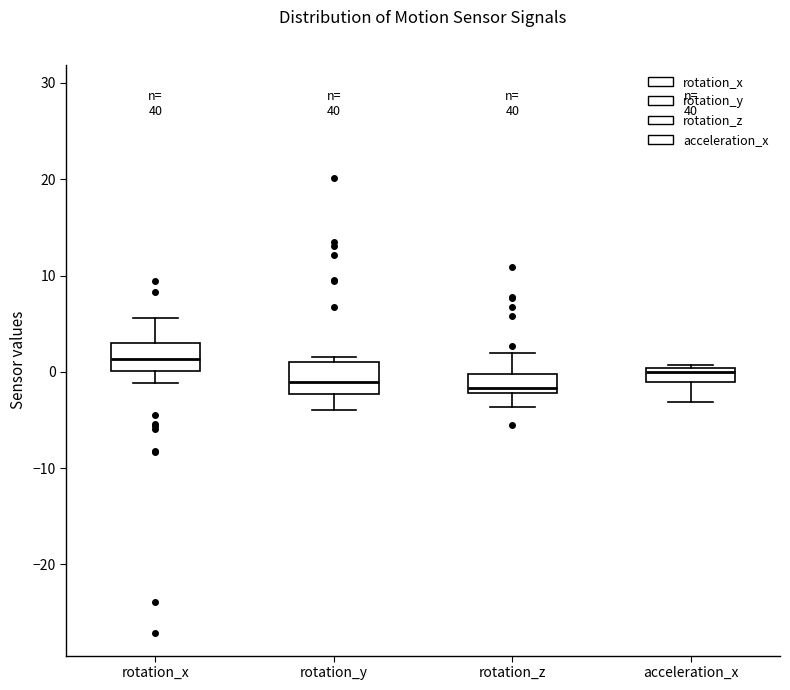

Where is the upper edge of the box for acceleration_x on the y-axis? The values are not printed on the chart, so give them approximately, as read against the axis.

0